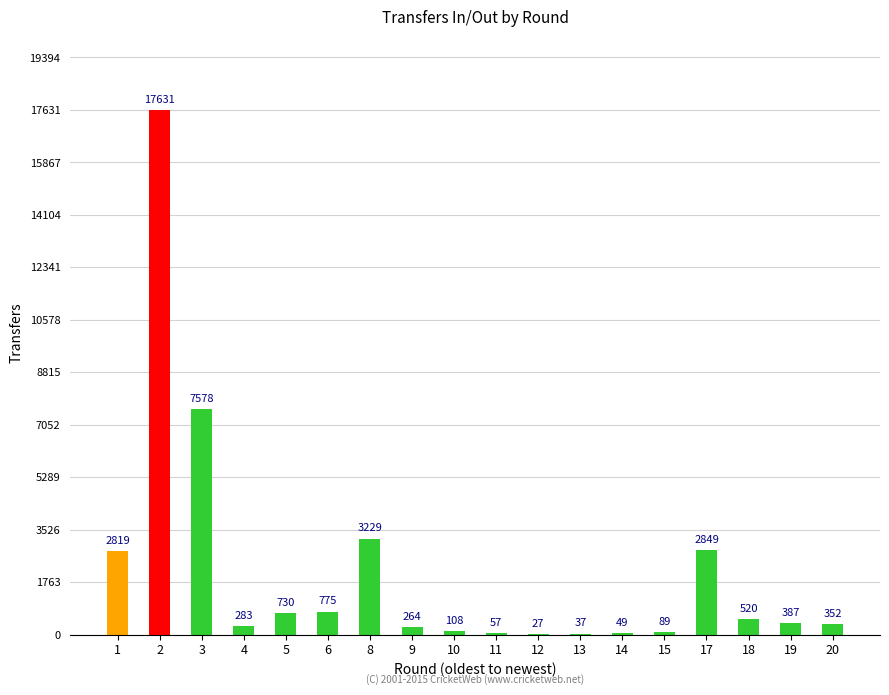

What is the greatest value displayed?

17631